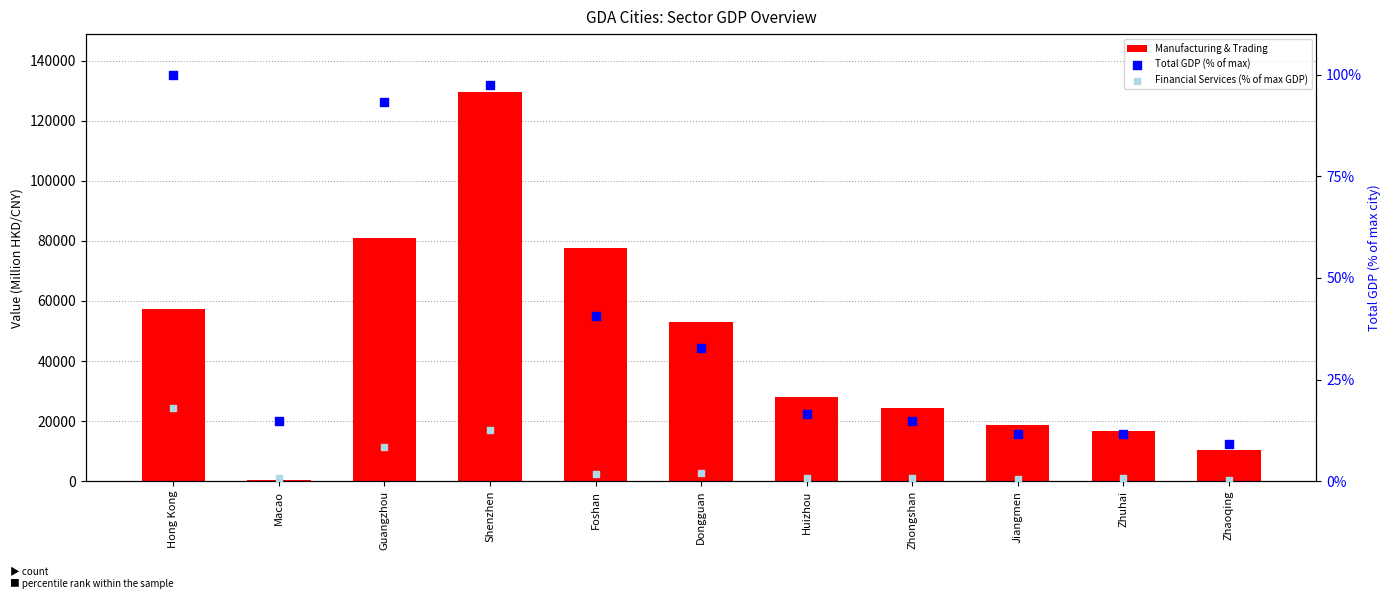

What is the total value across all series at Hong Kong?

57431.0